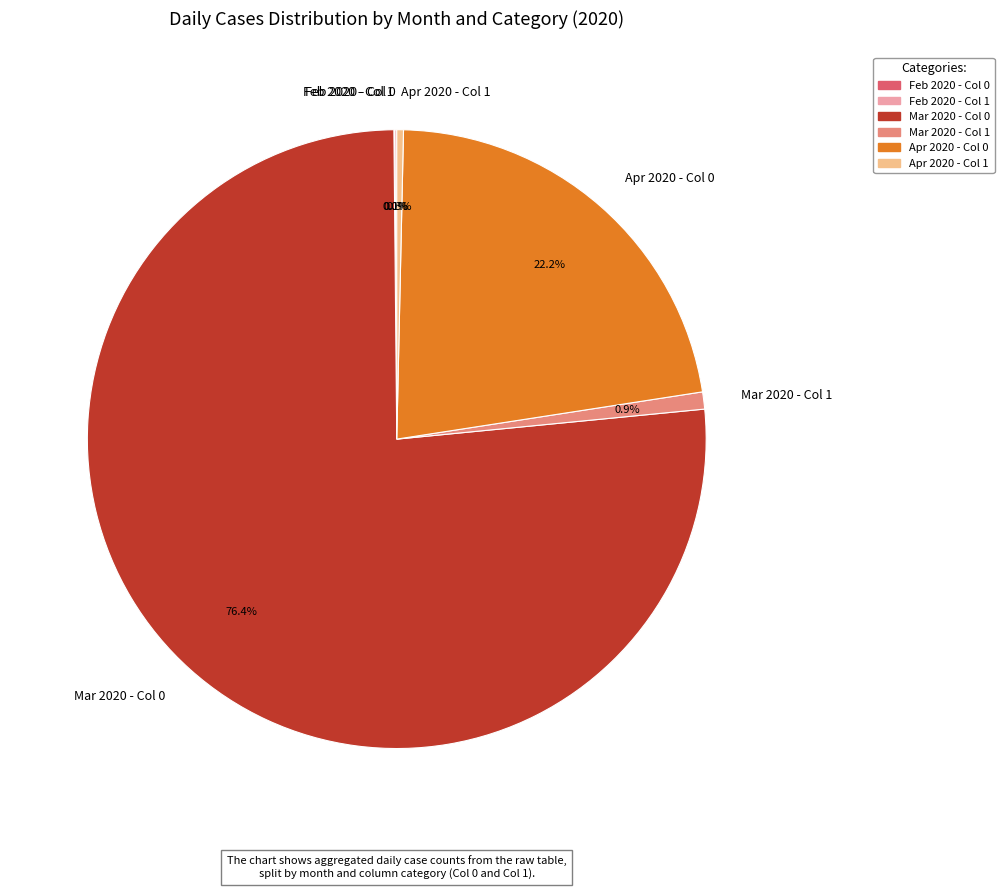

Does Mar 2020 - Col 1 account for over 50% of the chart?

No